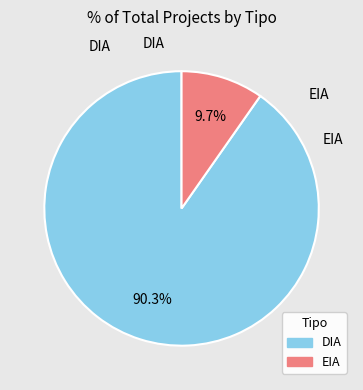

To the nearest percent, what percentage of the pie is EIA?

10%